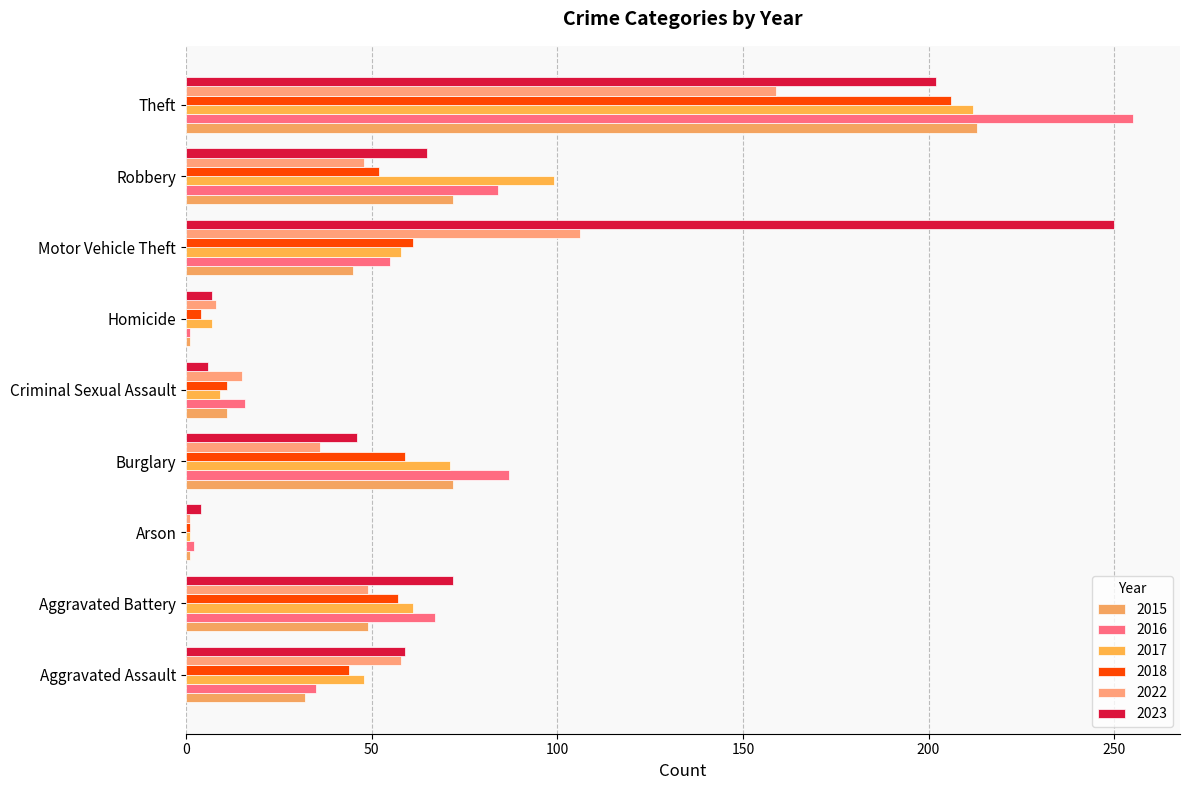

What is the lowest value of the 2022 series?

1